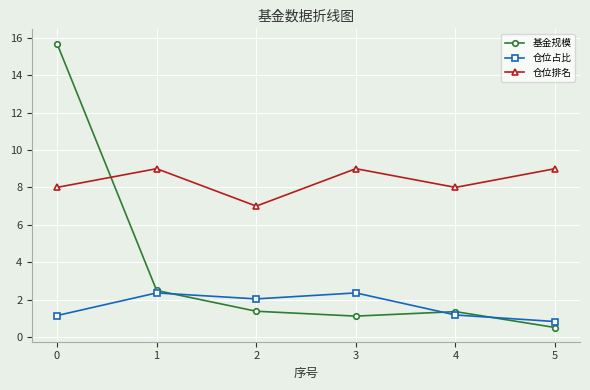

What is the sum of the 基金规模 values at 5 and 4?

1.9